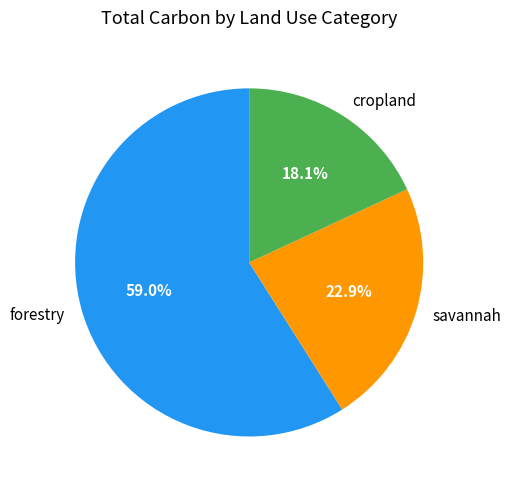

To the nearest percent, what is the difference between the savannah and cropland slice percentages?

5%